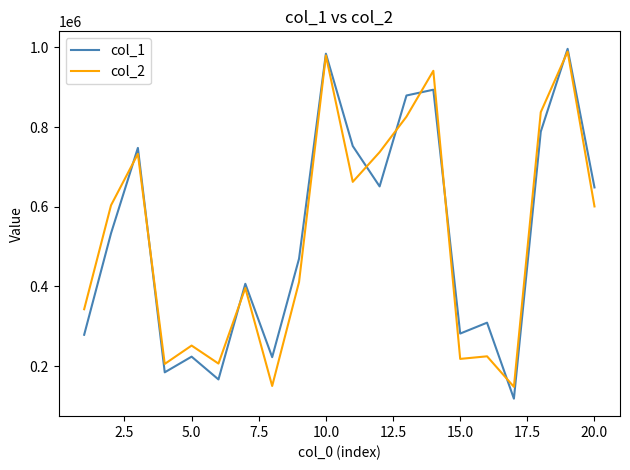

What is the maximum value for col_1?

996597